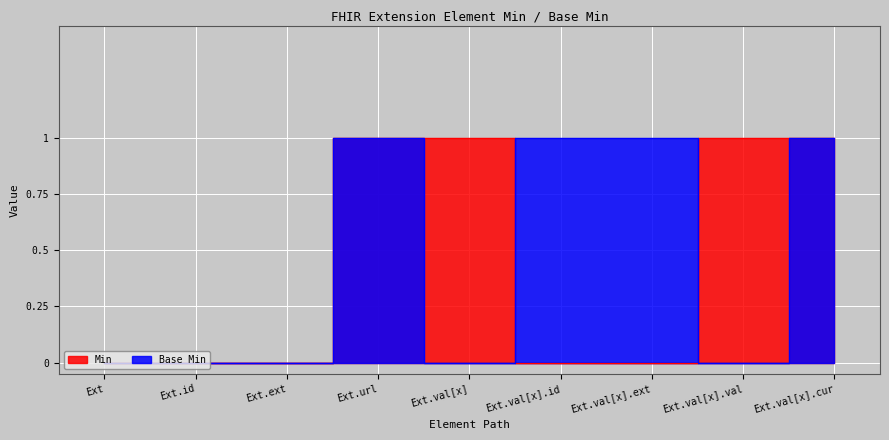

How many data points in Min are above 0?

4